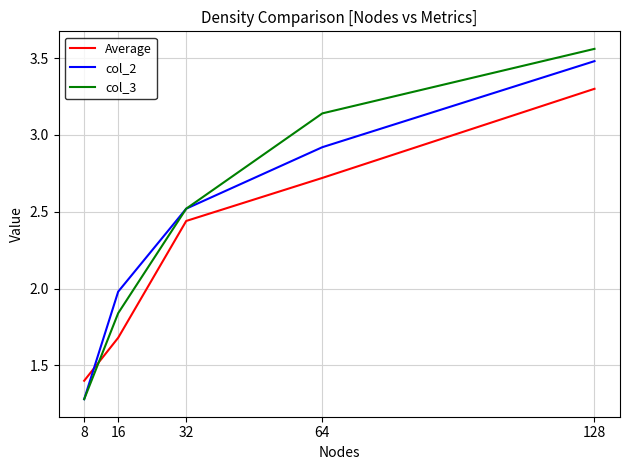

How many values in the Average series exceed 2?

3